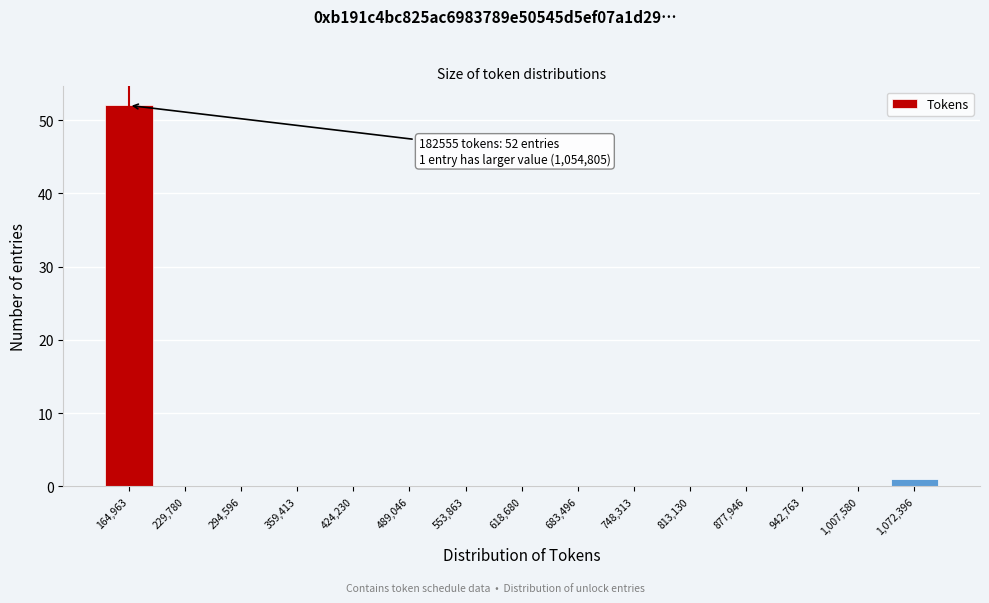

Over which range of the x-axis is the bar tallest?

130000 to 200000